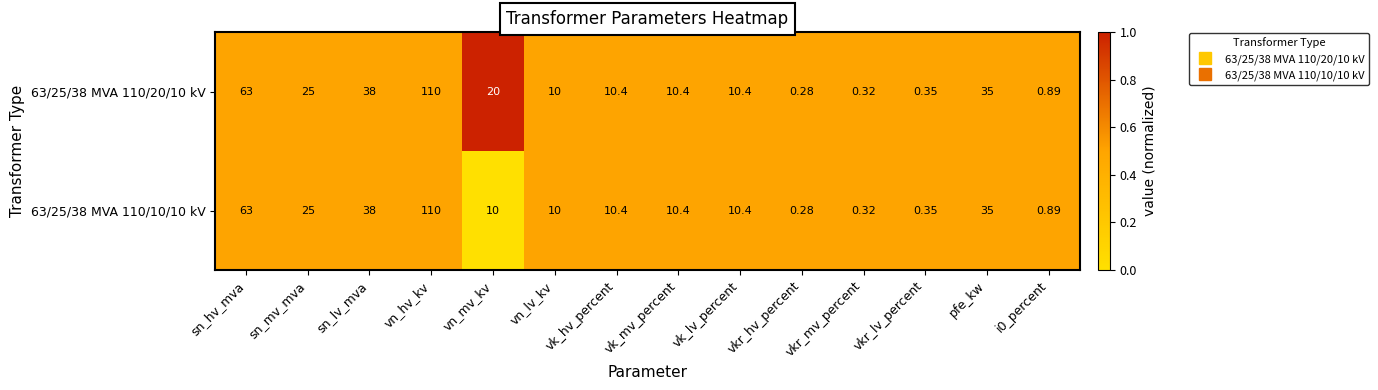

Which label corresponds to the smallest value in the chart?

vkr_hv_percent